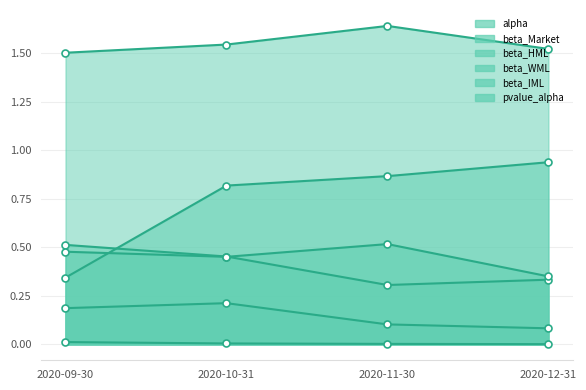

At which label is beta_WML closest to 0?

2020-12-31